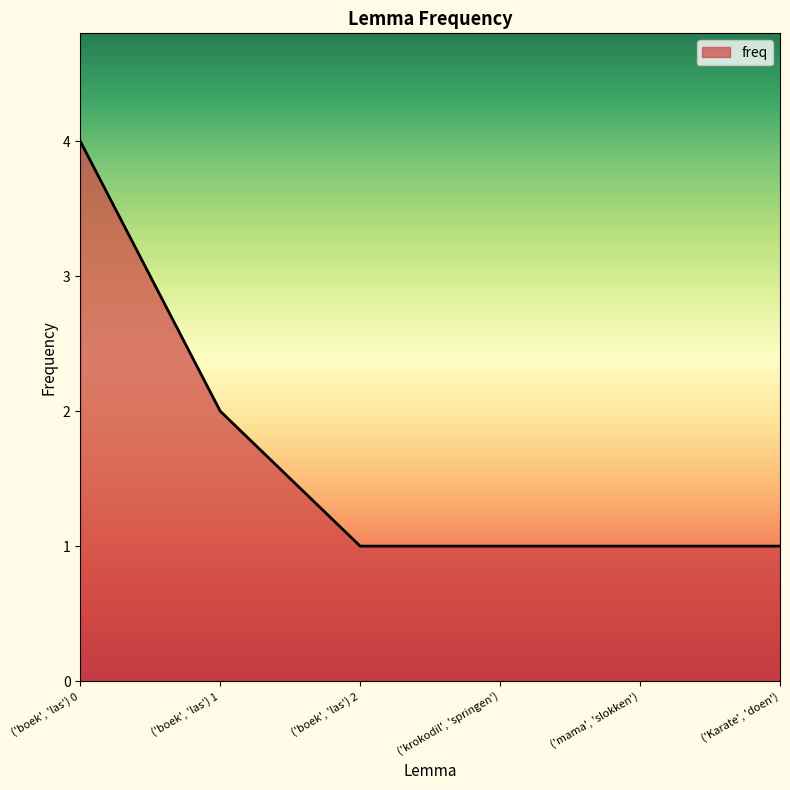

How many lines are shown in the chart?

1